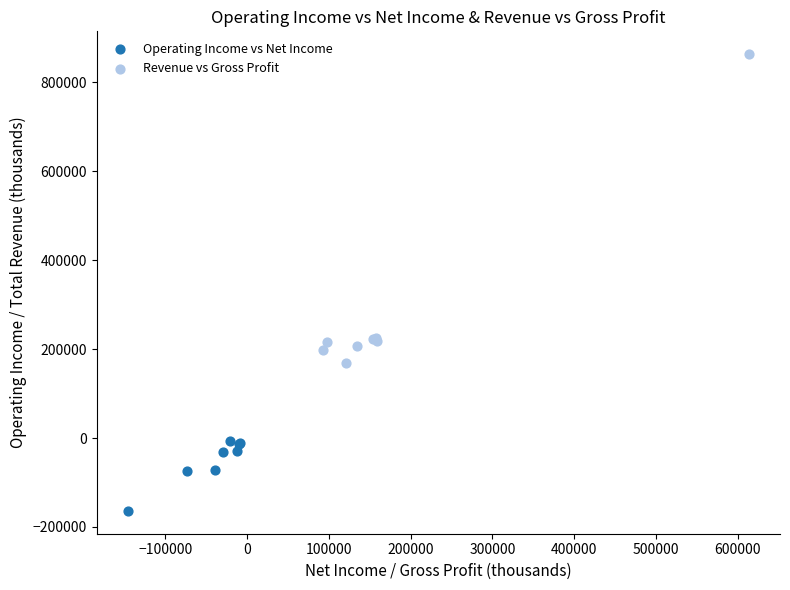

Which series contains the lowest Y value?

Operating Income vs Net Income